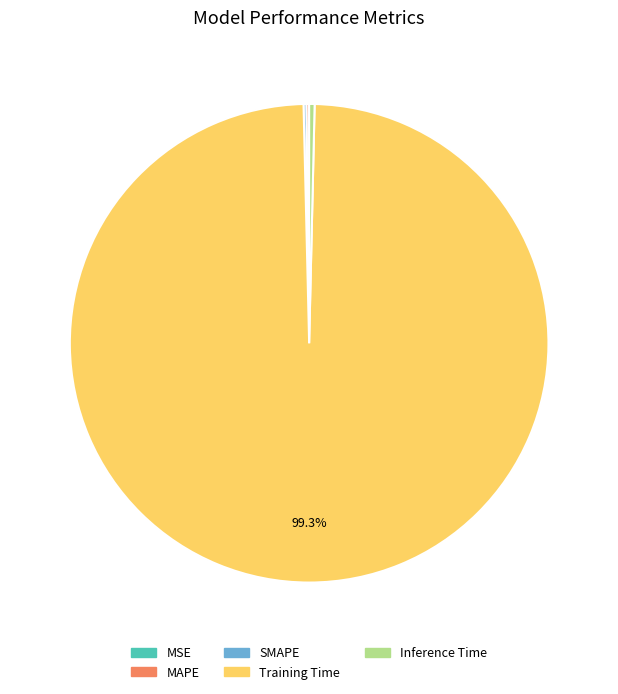

Is there a majority slice in this chart?

Yes